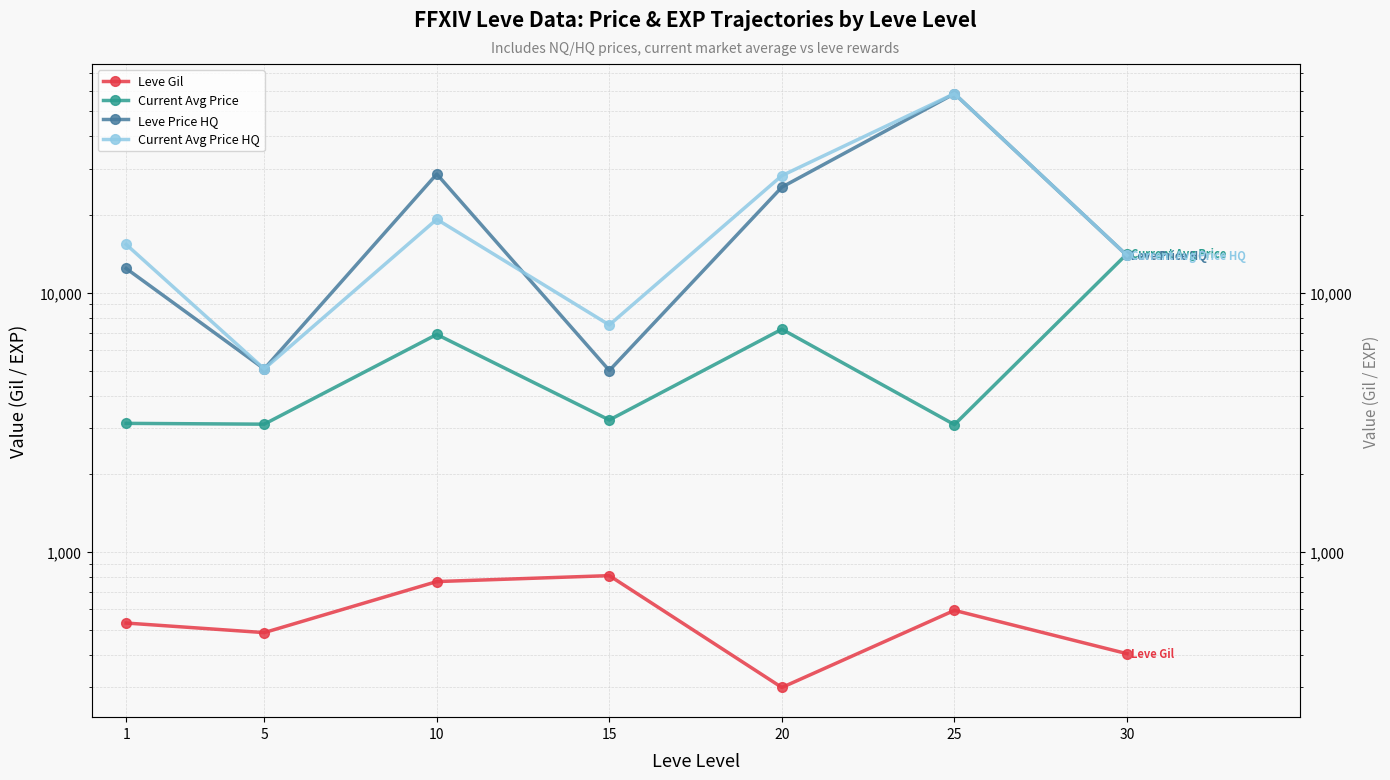

How many values in the Current Avg Price HQ series are below 15336?

3